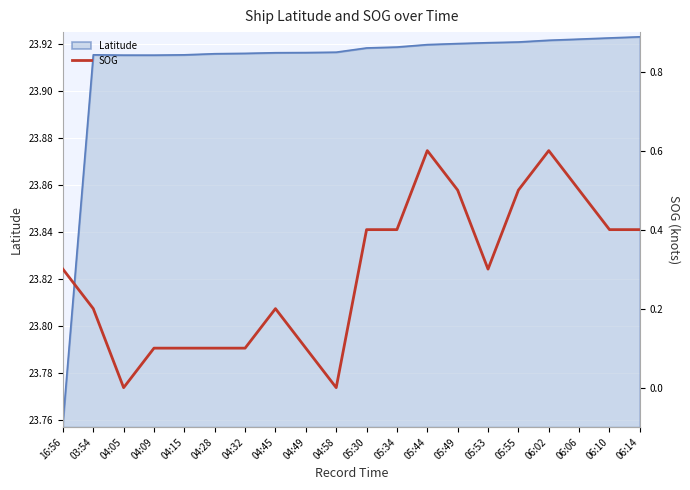

At which category does the data reach its first local peak?

04:45